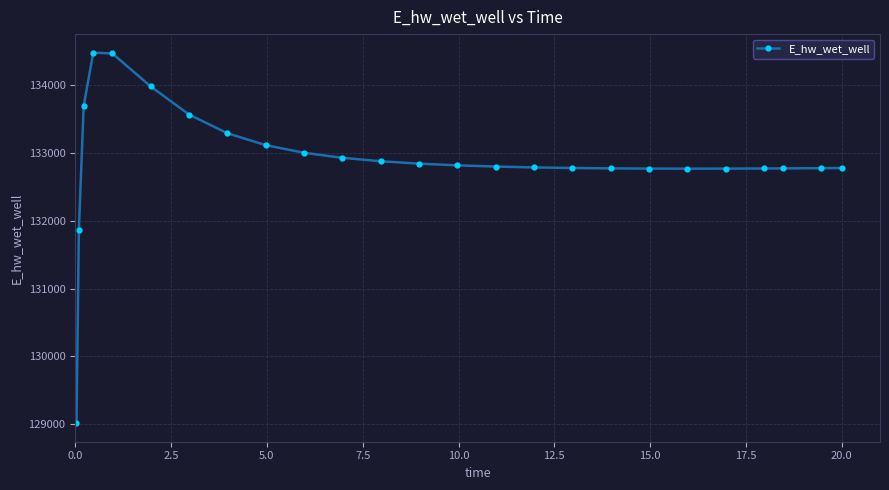

What is the difference between the second highest and second lowest values?

2601.9